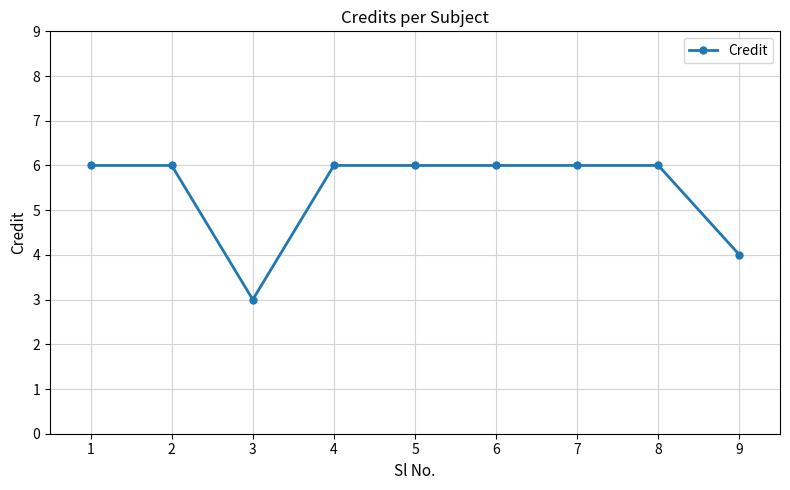

Is this an area chart (filled region under the line)?

No